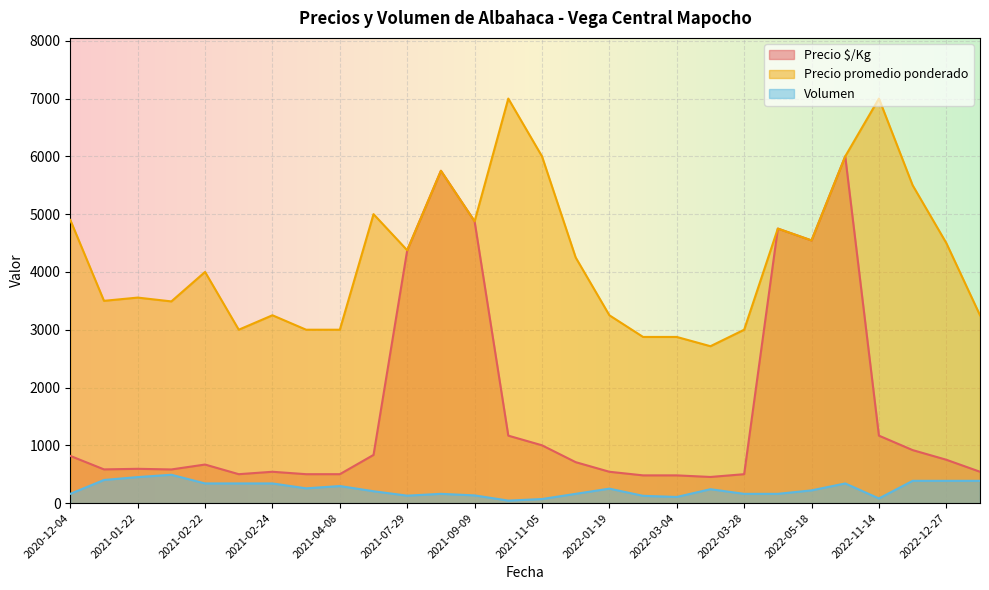

Which series changed the most between 2022-03-28 and 2021-02-24?

Precio promedio ponderado